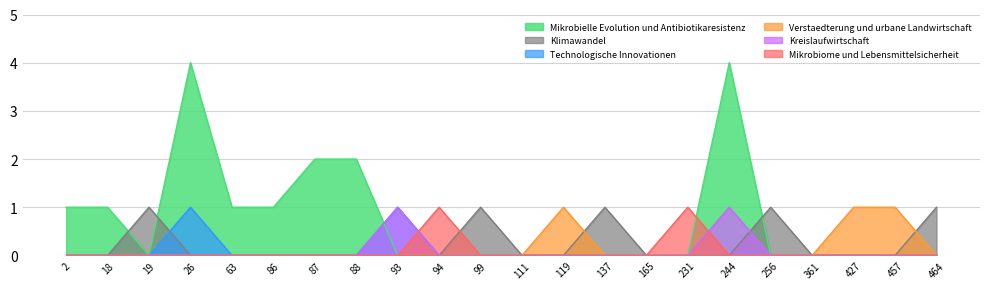

True or false: Klimawandel and Mikrobiome und Lebensmittelsicherheit intersect in this chart.

True